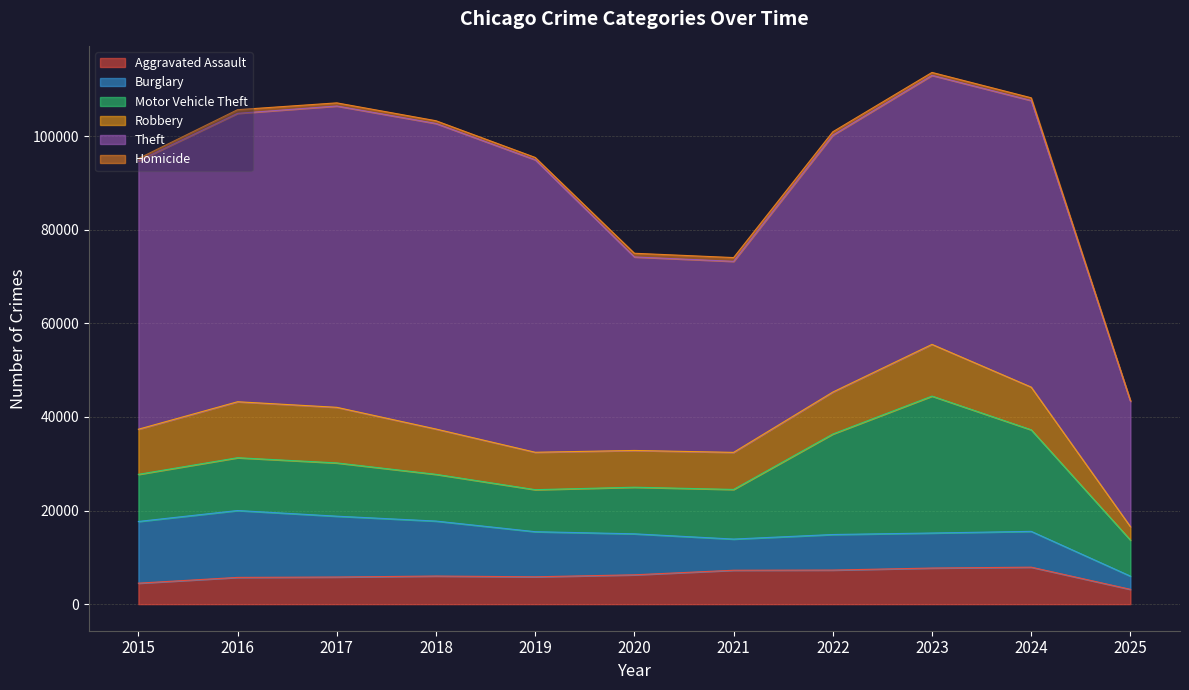

Reading left to right, list all the values displayed in this chart.

Aggravated Assault: 4480	5713	5793	6002	5841	6265	7242	7281	7712	7900	3160
Burglary: 13184	14289	13001	11747	9638	8758	6662	7594	7485	7650	2824
Motor Vehicle Theft: 10068	11285	11380	9985	8978	9960	10604	21472	29254	21701	7699
Robbery: 9638	11960	11881	9681	7995	7855	7920	8965	11052	9121	2869
Theft: 57352	61624	64386	65290	62499	41350	40820	54898	57484	61239	26780
Homicide: 496	786	672	588	499	787	806	728	632	587	183